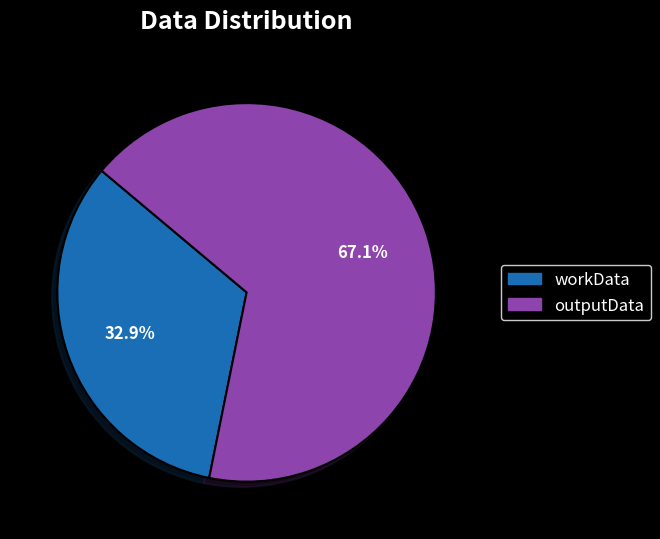

The workData slice represents 24% of the pie. True or false?

False